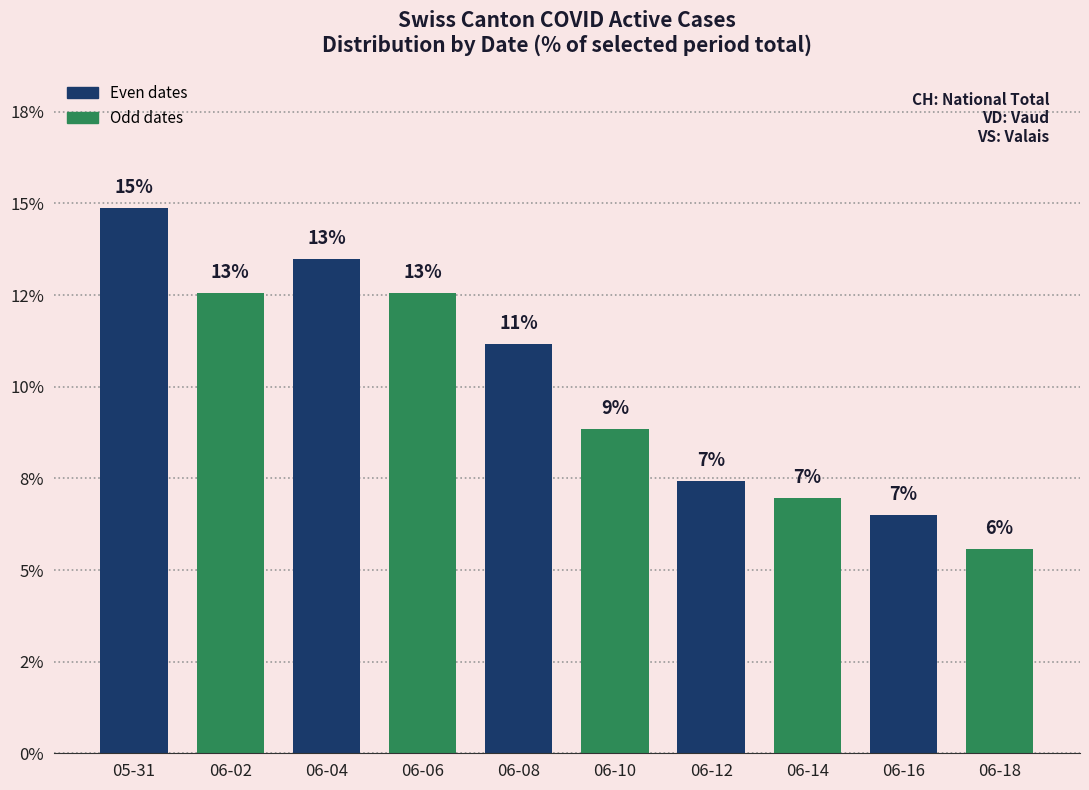

Are the bars horizontal?

No